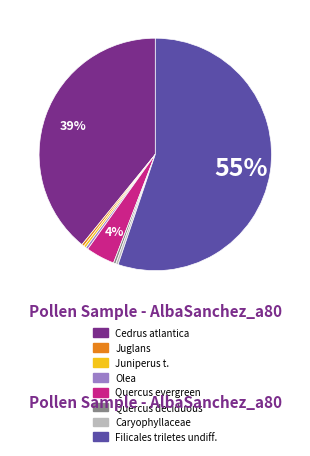

To the nearest percent, what is the average slice percentage?

12%